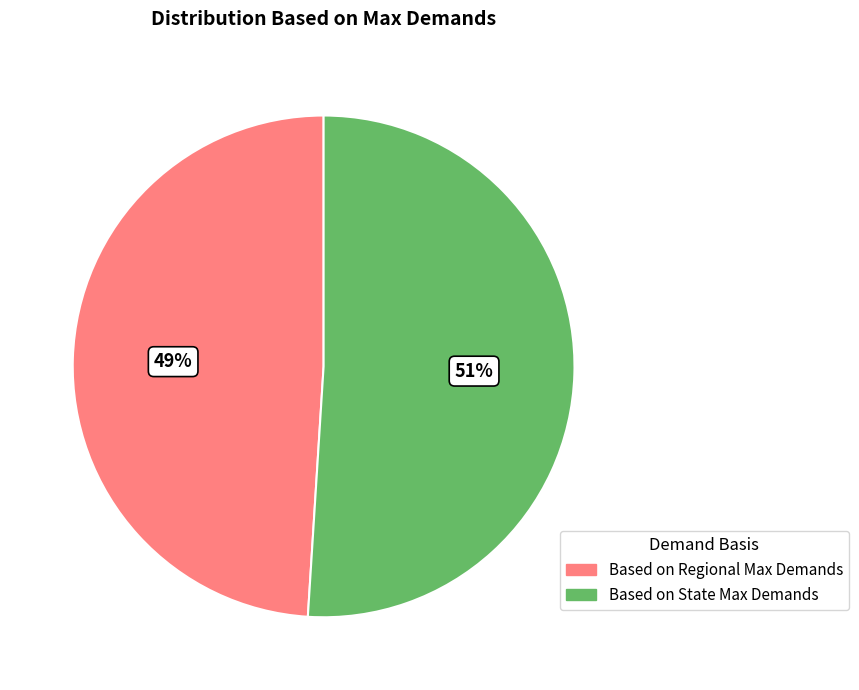

Is it true that Based on State Max Demands is 51% of the pie?

True